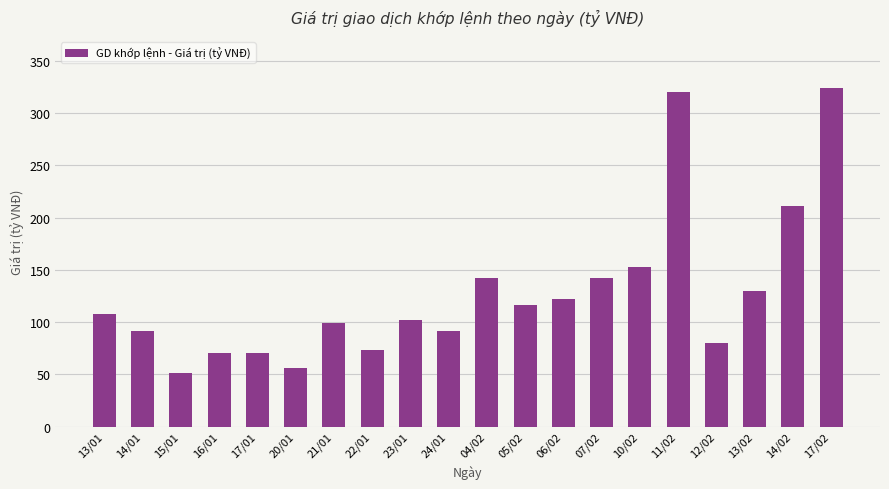

What is the greatest value displayed?

324.4